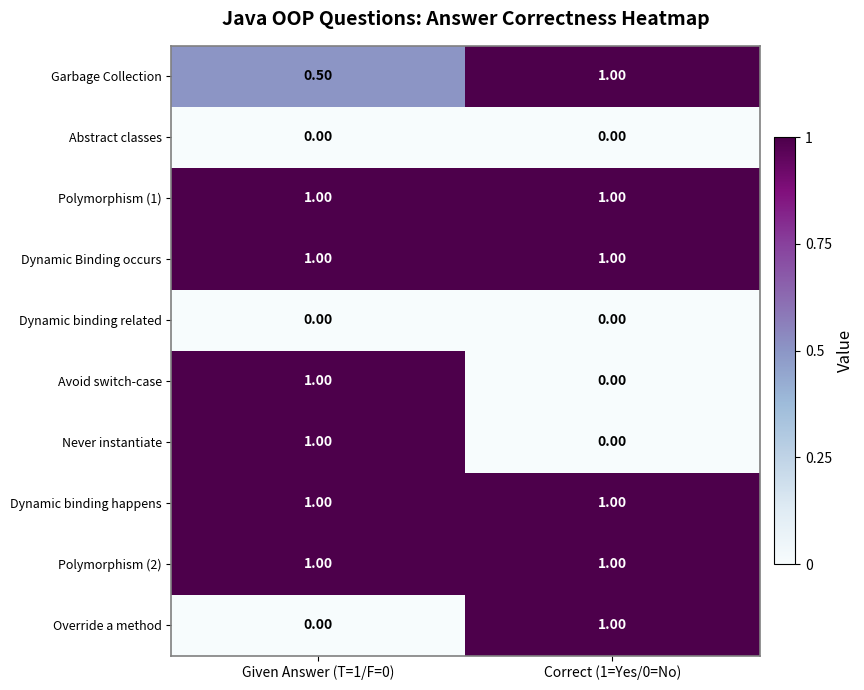

What is the average value of the Polymorphism (1) series?

1.0